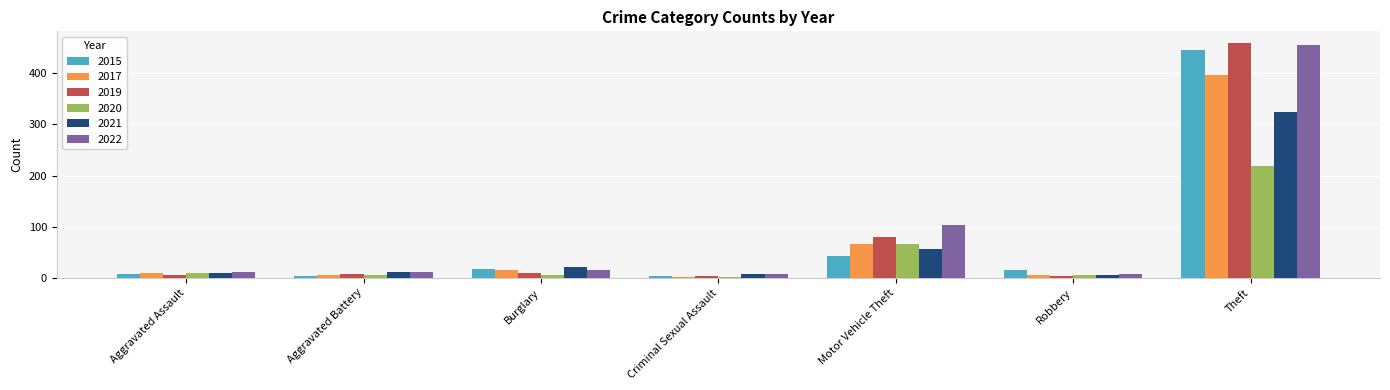

At which label is 2022 closest to 231?

Motor Vehicle Theft